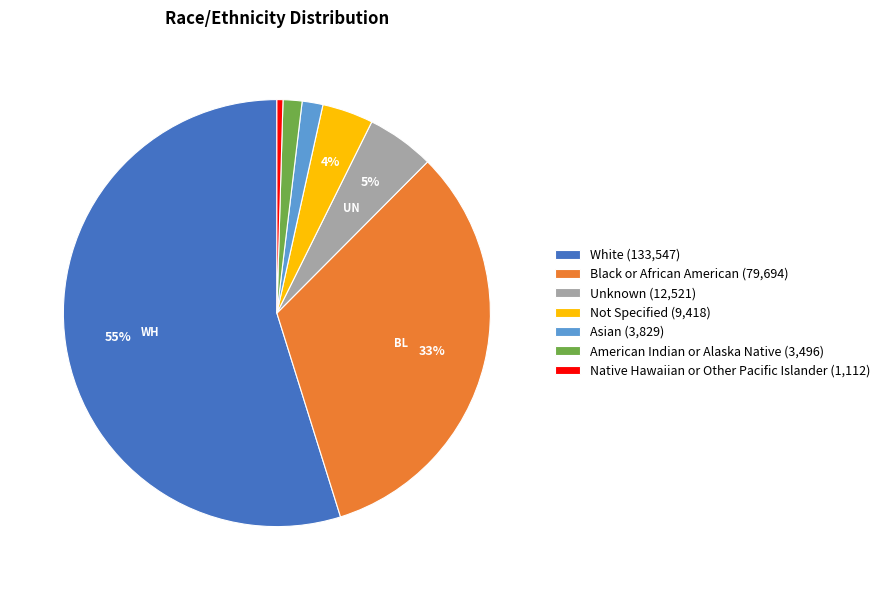

Which has a higher value, American Indian or Alaska Native (3,496) or Black or African American (79,694)?

Black or African American (79,694)